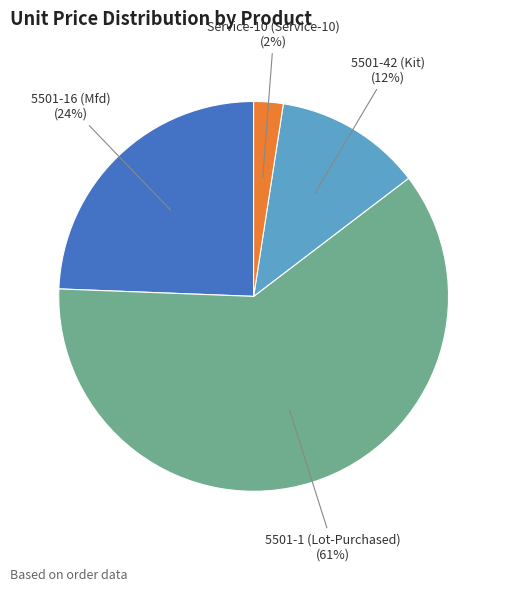

Is it true that 5501-16 (Mfd) is 24% of the pie?

True